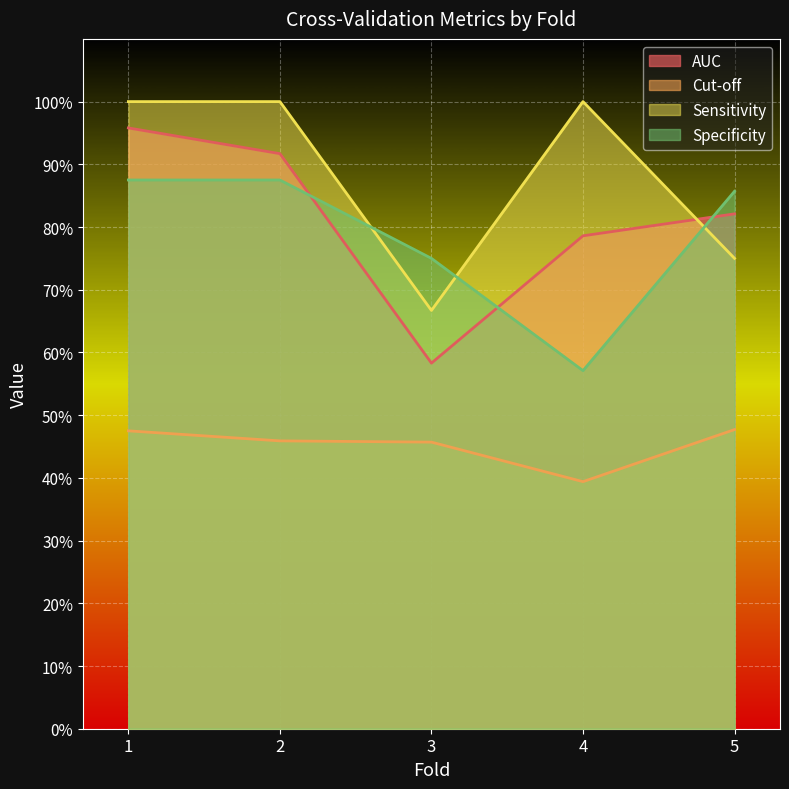

True or false: Sensitivity and Cut-off intersect in this chart.

False